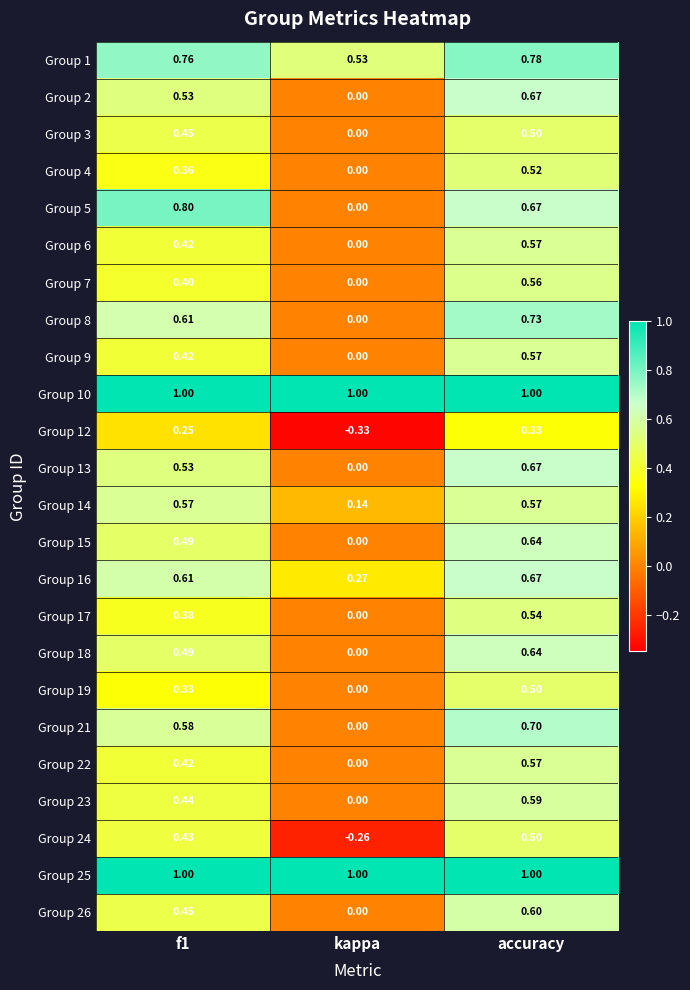

How many series are shown in this chart?

24